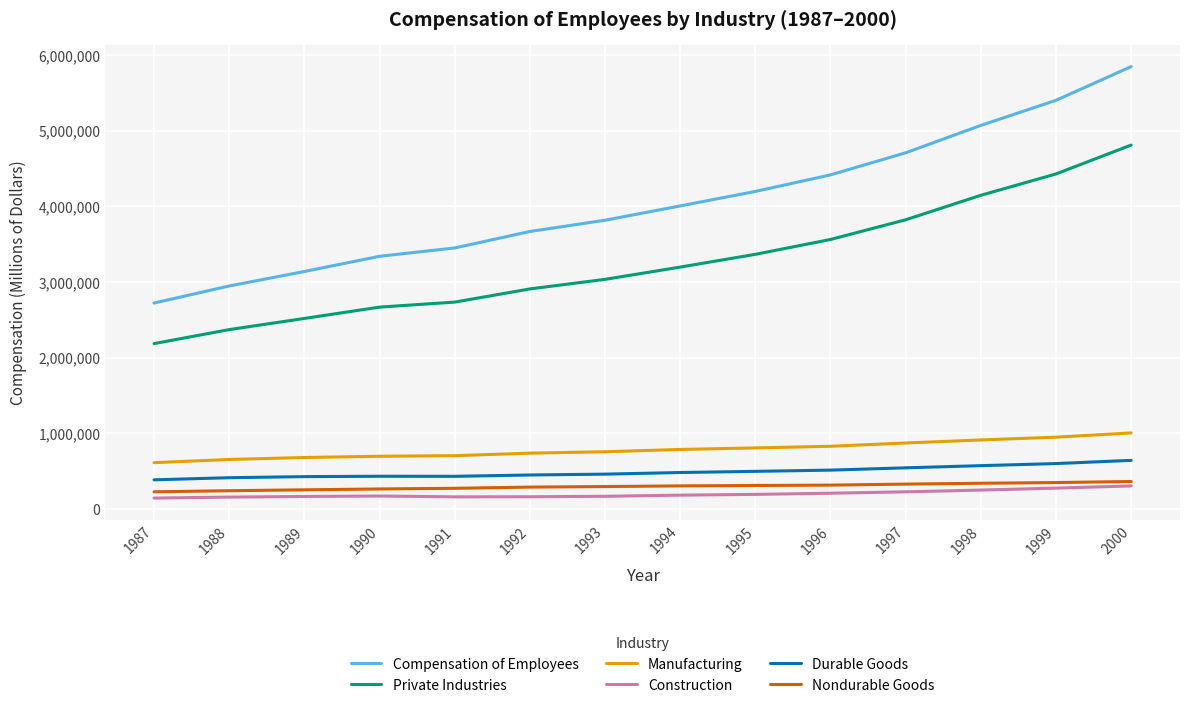

Which series has the widest spread of values?

Compensation of Employees